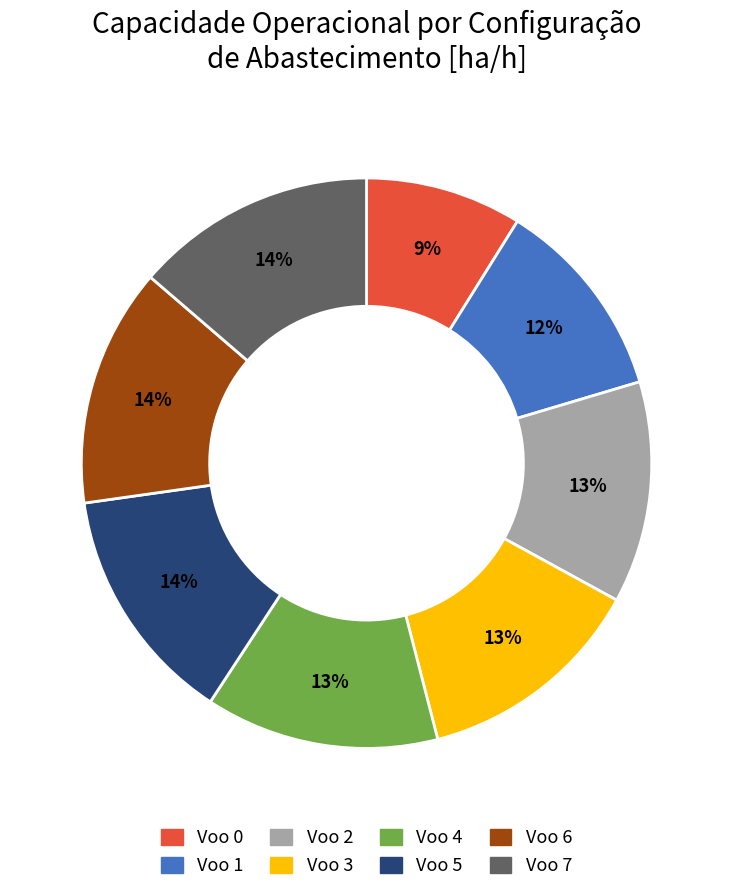

To the nearest percent, what portion does Voo 6 represent?

14%